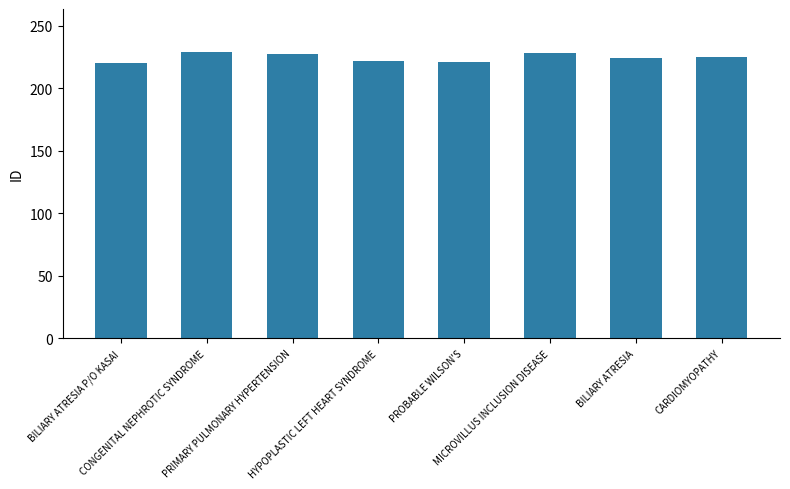

Does the chart contain stacked bars?

No